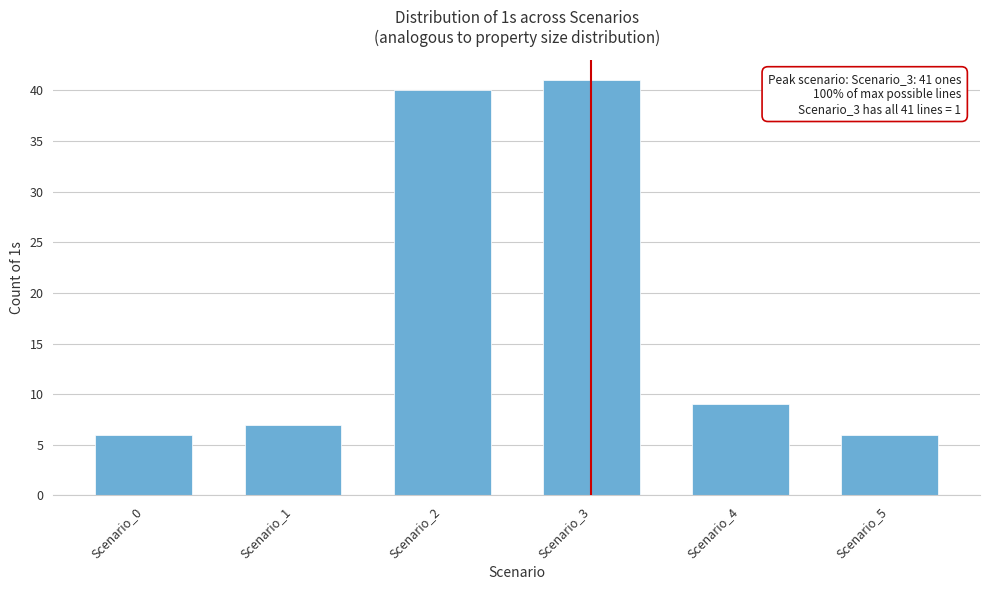

Reading left to right, what are all the values shown in this chart?

Scenario_0=6	Scenario_1=7	Scenario_2=40	Scenario_3=41	Scenario_4=9	Scenario_5=6